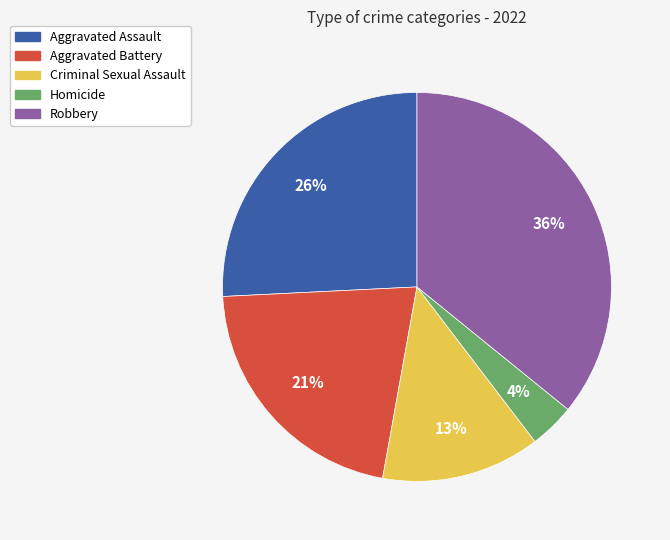

Combined, do Robbery and Homicide account for over 50%?

No